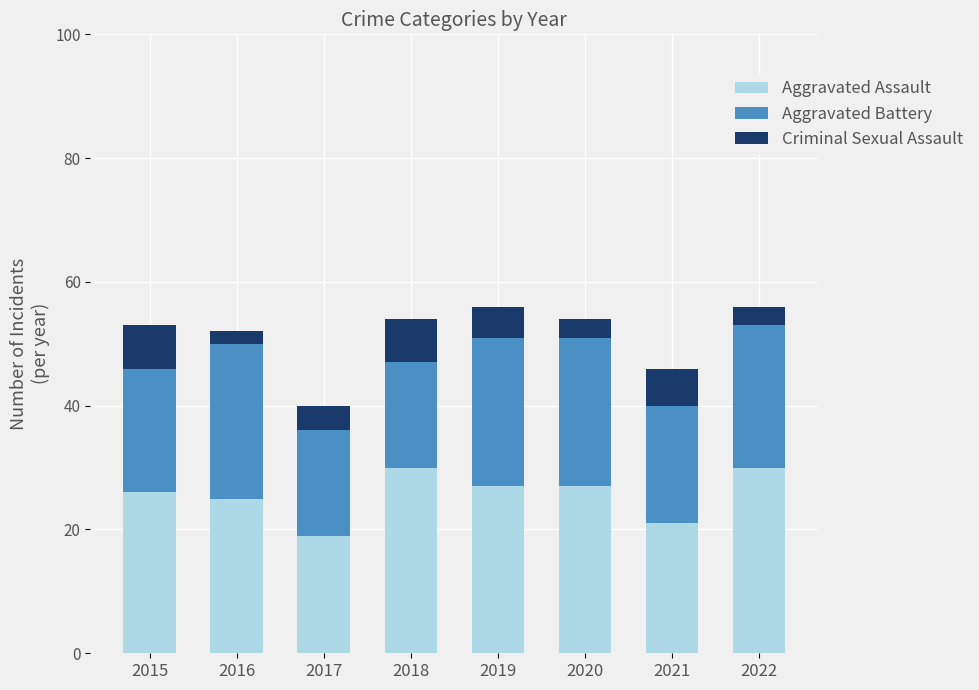

Which category has the lowest value in the Aggravated Assault series?

2017